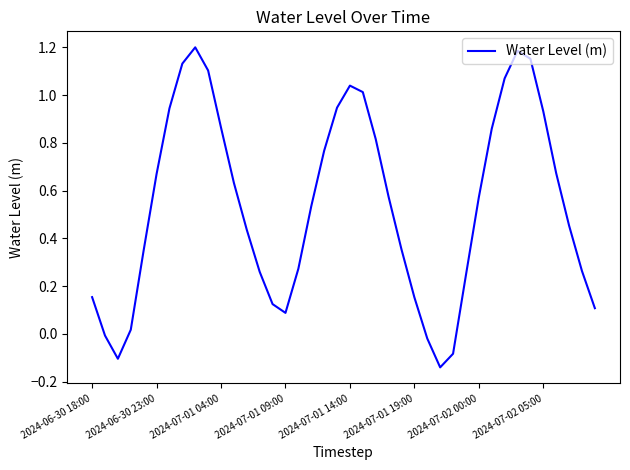

What is the difference between the maximum and minimum values?

1.3